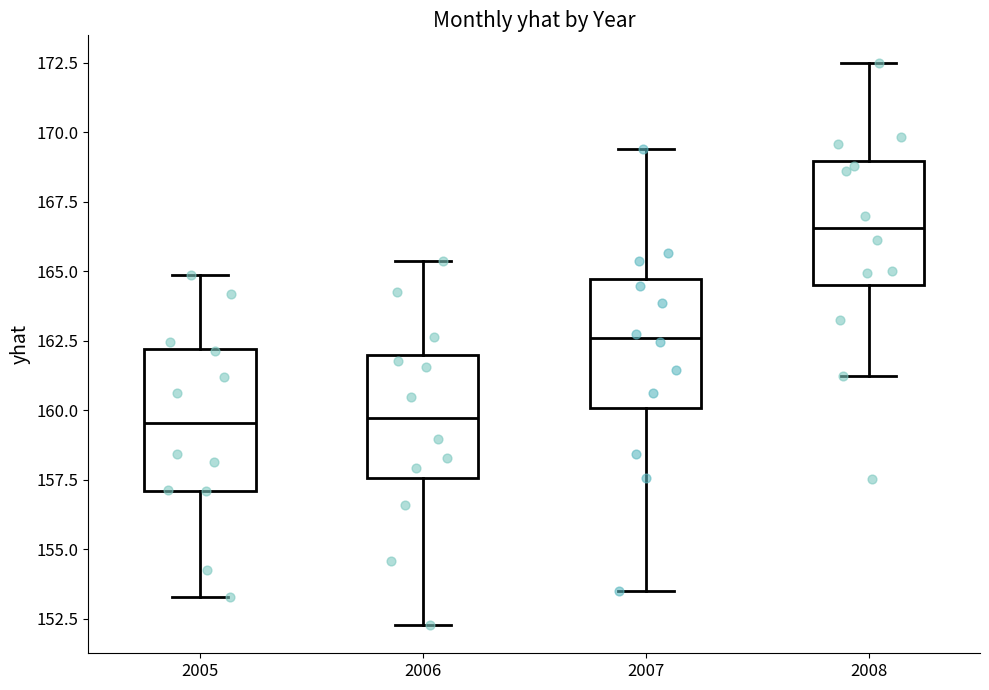

Which box has the highest median line?

2008